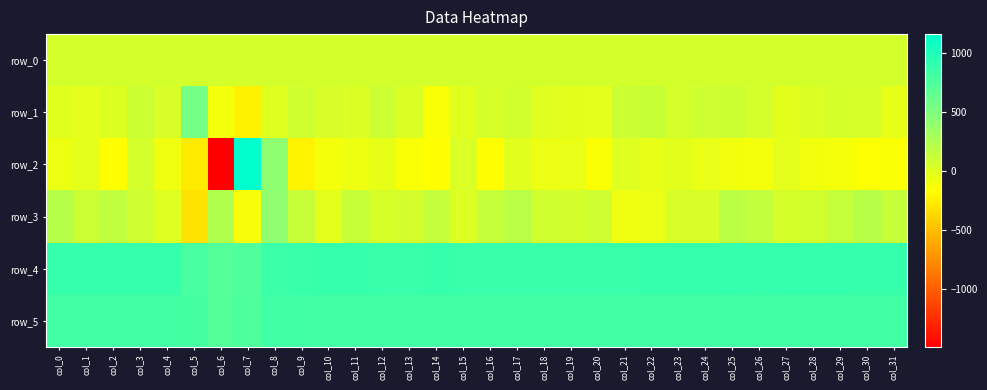

Which has a higher value, col_18 or col_26?

col_26